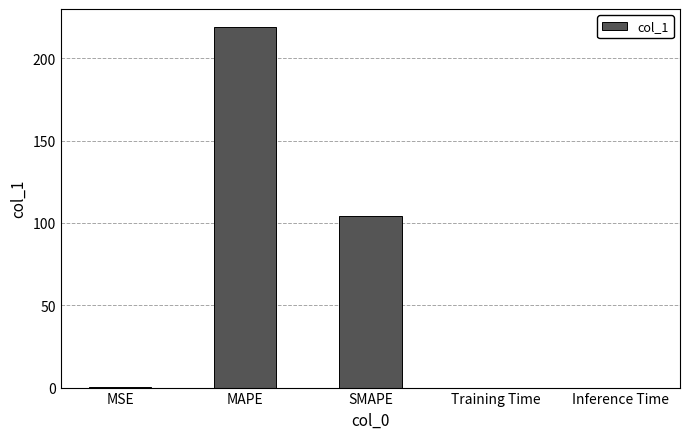

Is it true that the value at MAPE is 219.1?

True